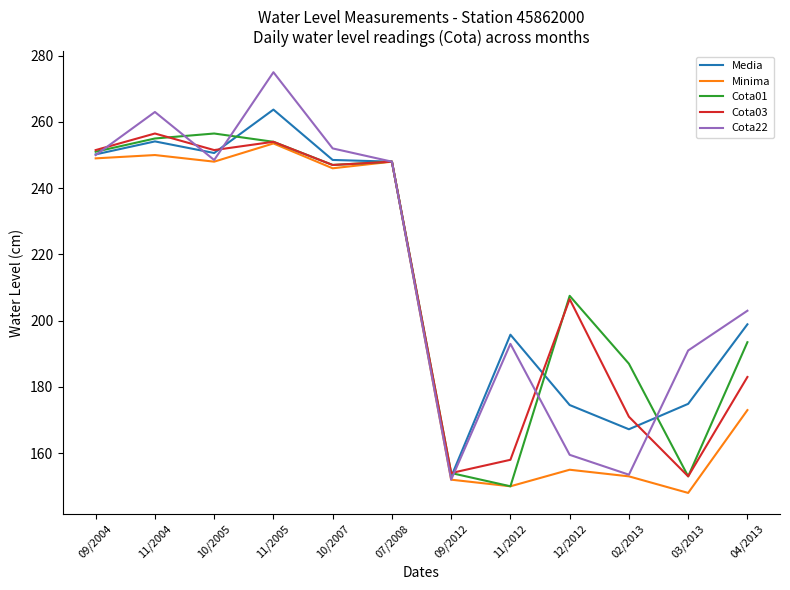

What is the difference between the maximum and minimum values in the Cota01 series?

106.5